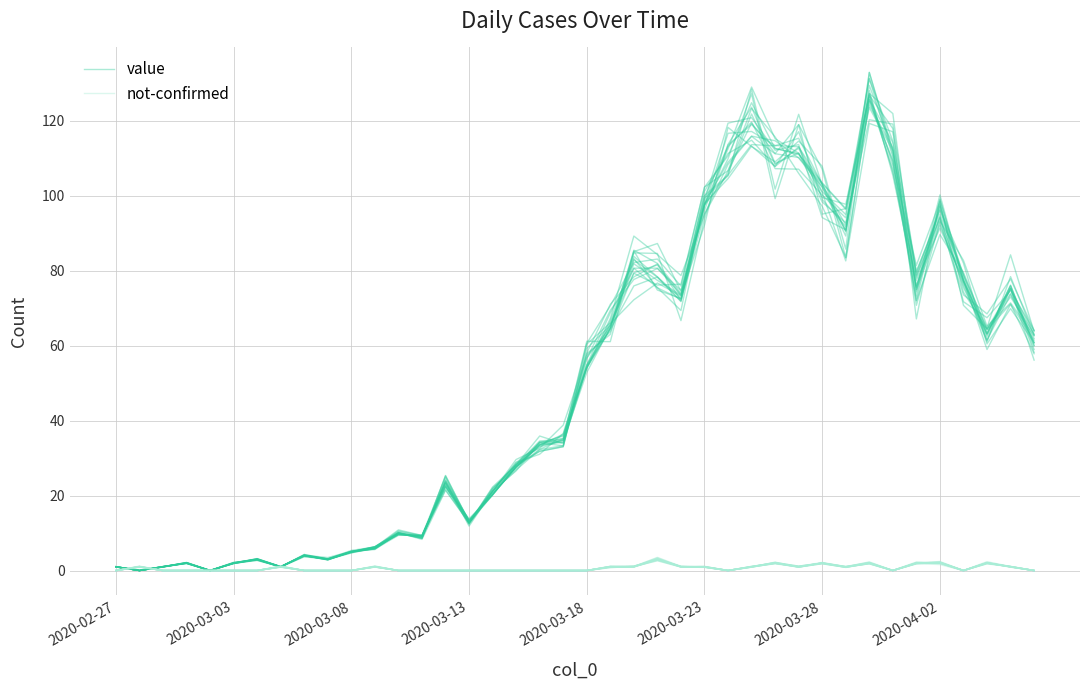

What is the difference between the maximum and minimum values in the not-confirmed series?

3.0